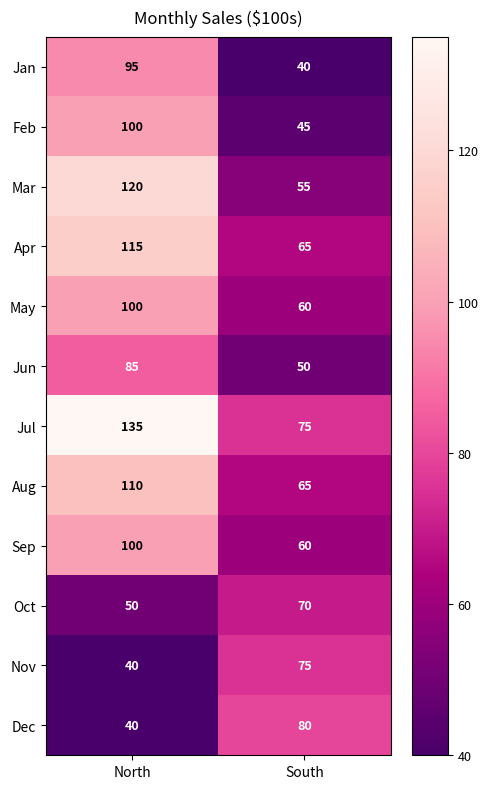

At which label does Apr reach its peak?

North